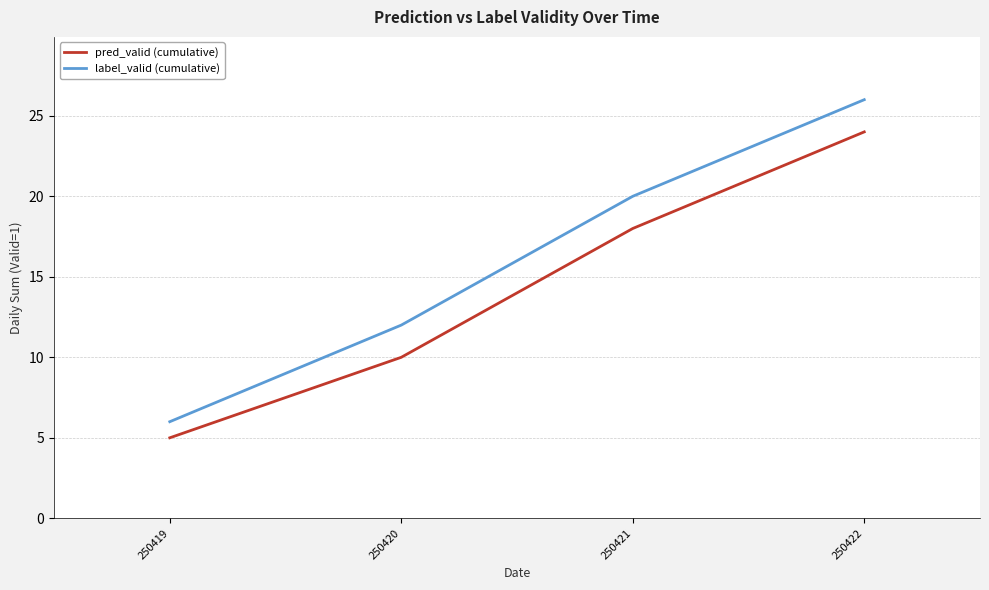

True or false: pred_valid (cumulative) and label_valid (cumulative) cross at least once.

False